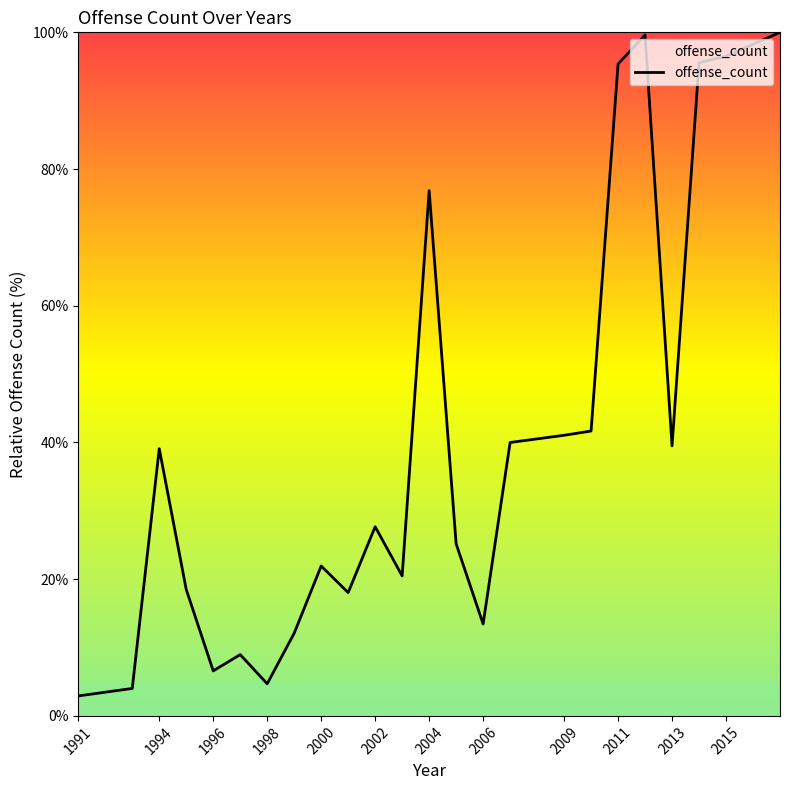

What is the greatest value displayed?

100.0